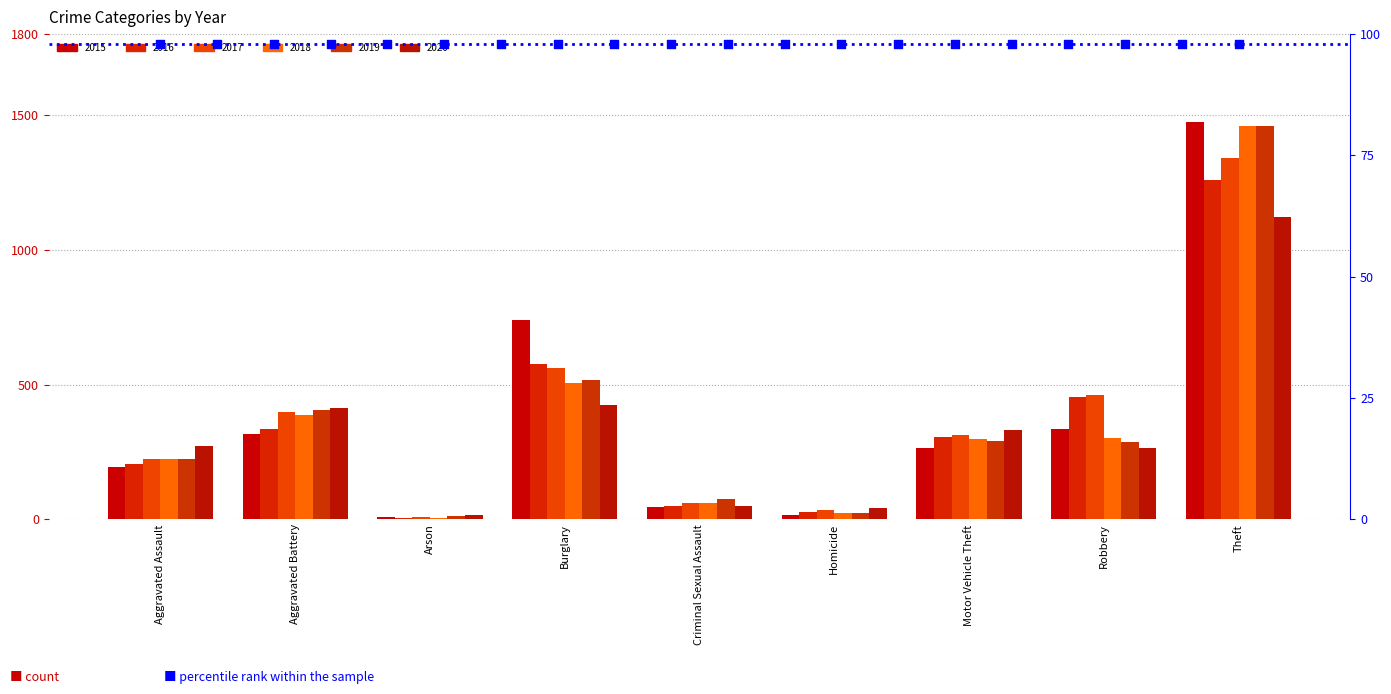

Is the value of 2015 at Arson greater than the value of 2018 at Aggravated Battery?

No